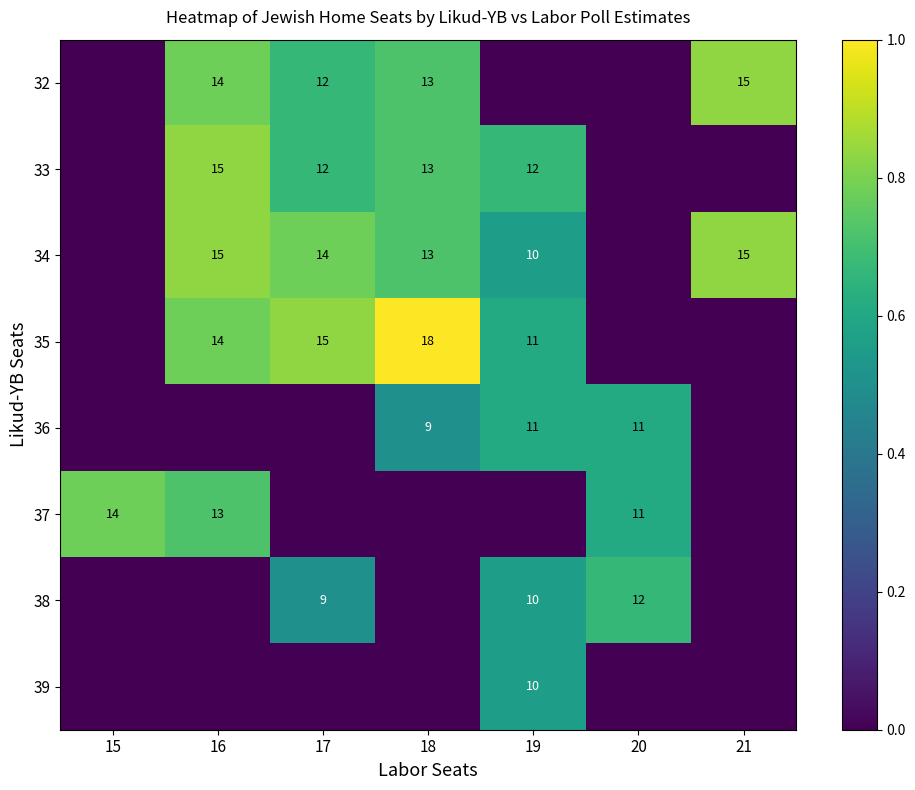

The value of 37 at 15 is 20. True or false?

False